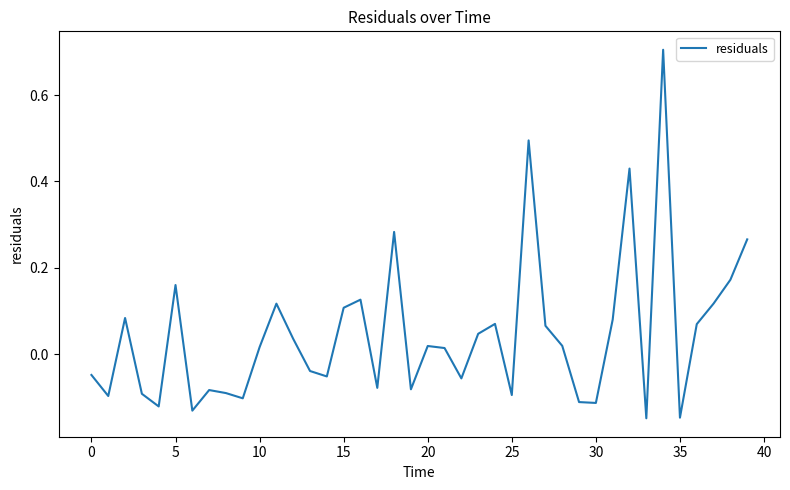

What is the difference between the maximum and minimum values?

0.9